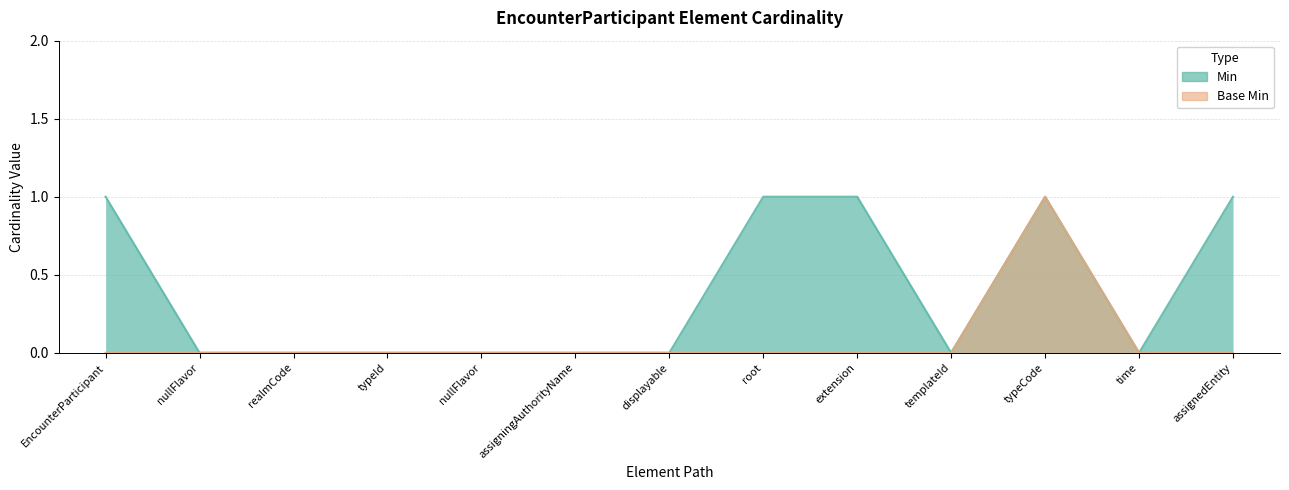

True or false: Base Min and Min intersect in this chart.

False